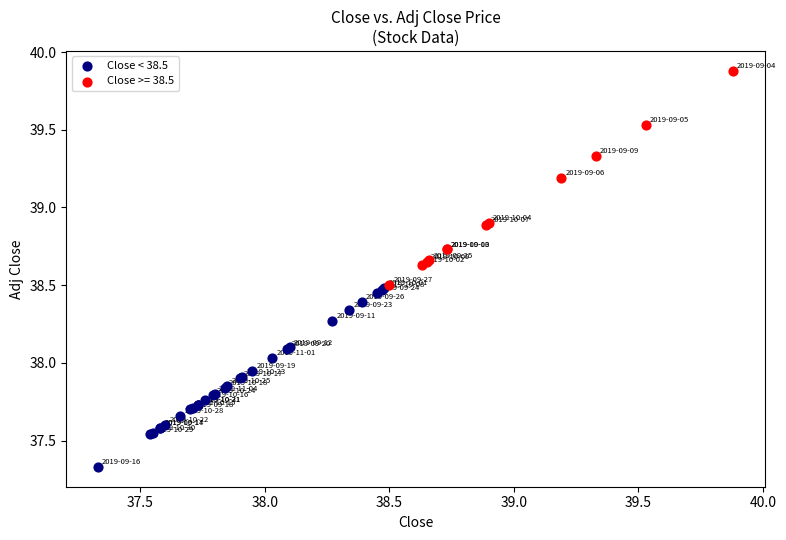

Which series has the largest Y range (max minus min)?

Close >= 38.5